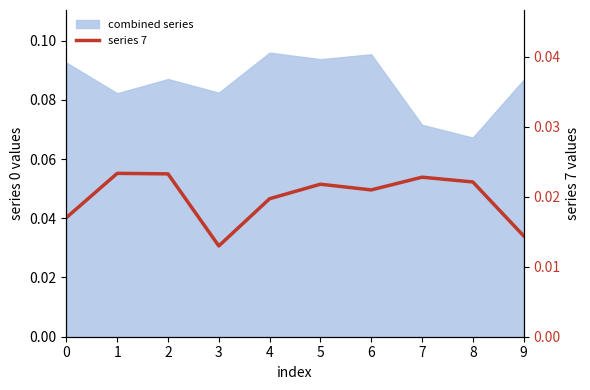

The value at 7 is 0.0. True or false?

False